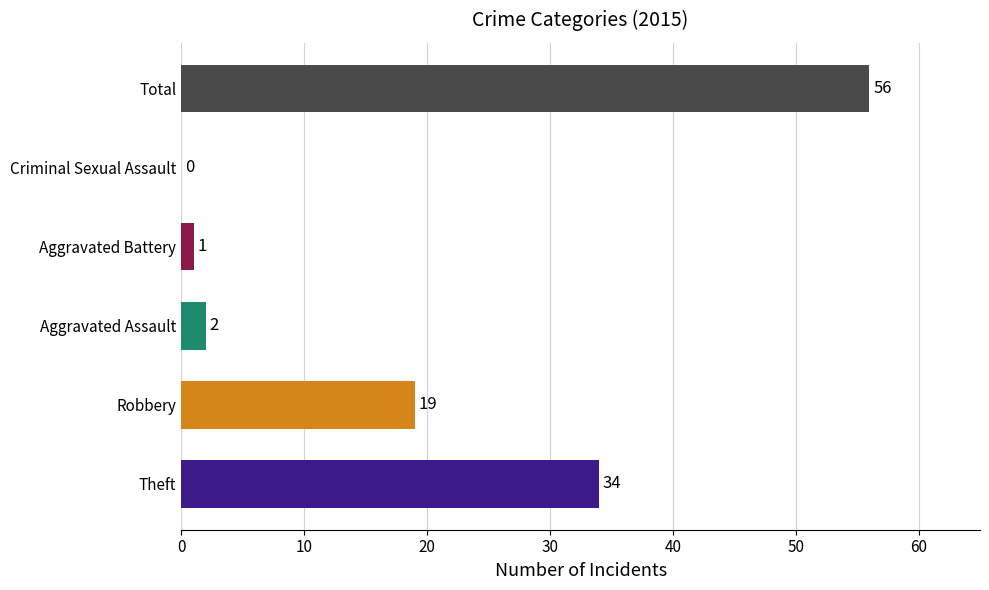

The chart shows a value of 2 at Aggravated Assault. True or false?

True